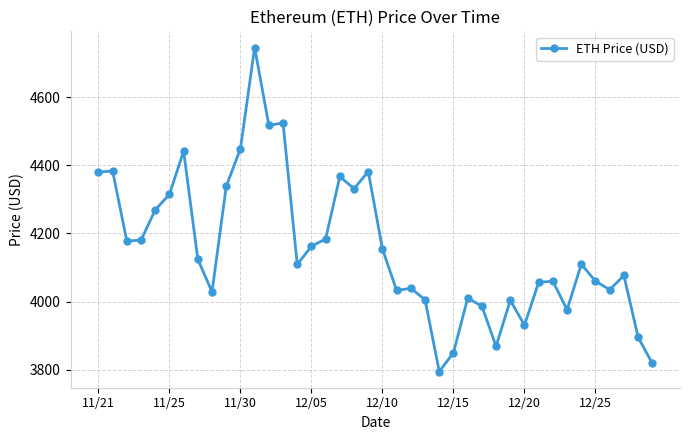

True or false: the data has more than 0 interior local peaks.

True